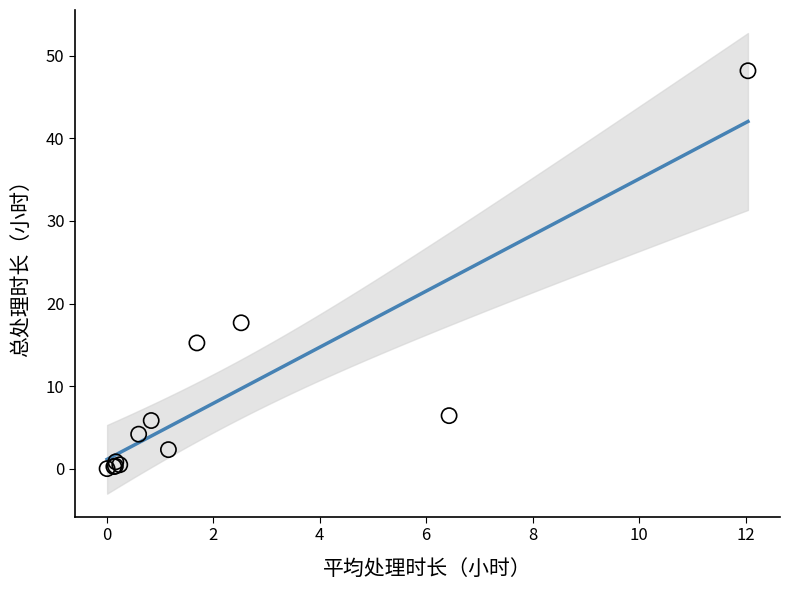

What Y value in the scatter plot is closest to 24?

17.7